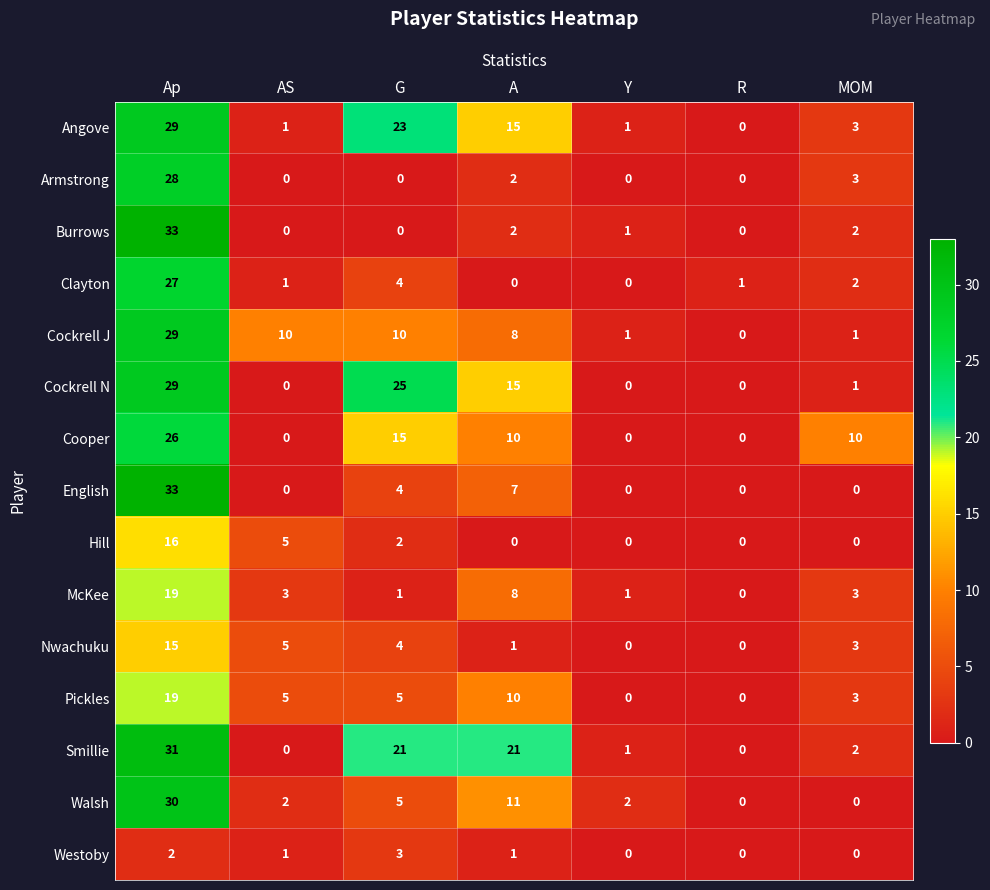

How many positive values does the Cockrell J series have?

6